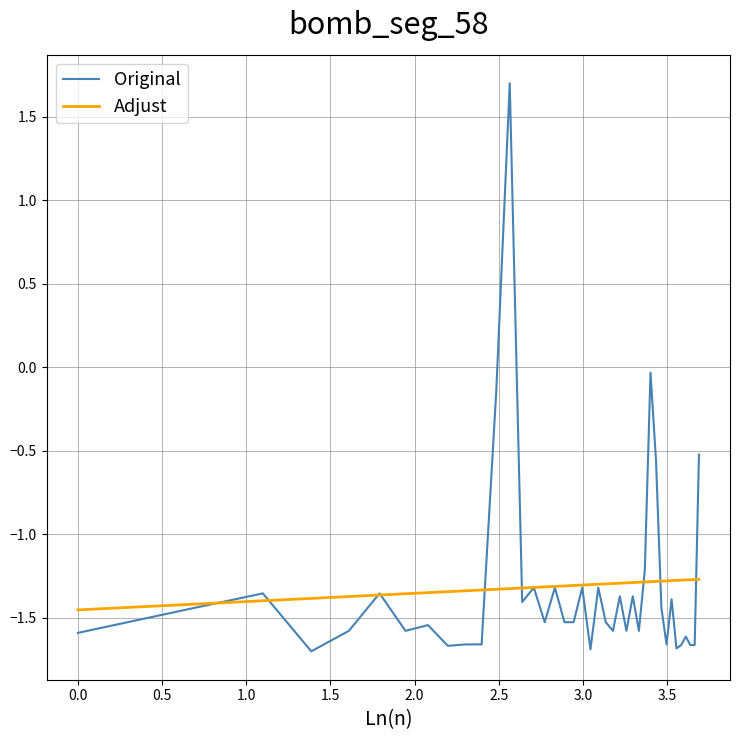

Rank the series by their maximum value, from lowest to highest.

Adjust, Original